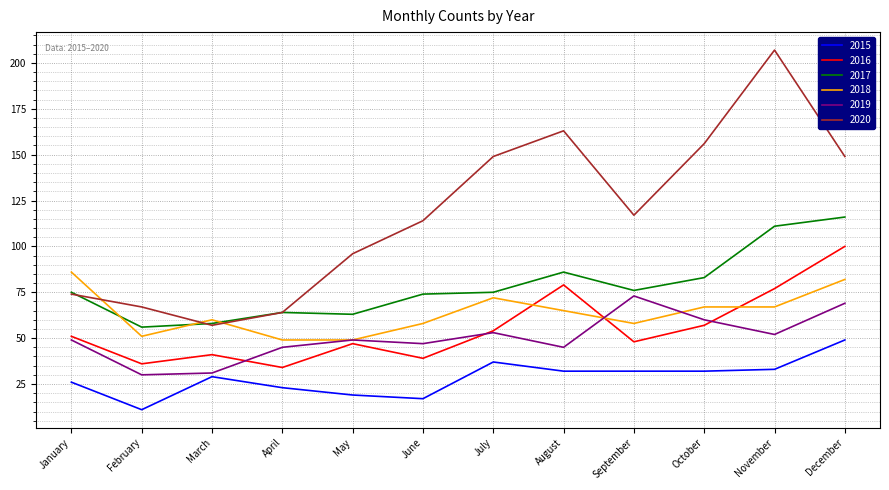

Where is the first local maximum for 2020?

August